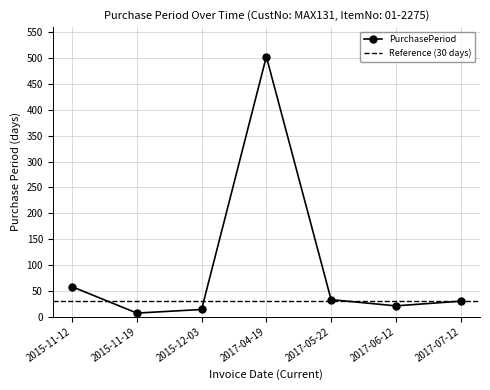

True or false: the data shows 21 at 2017-06-12.

True